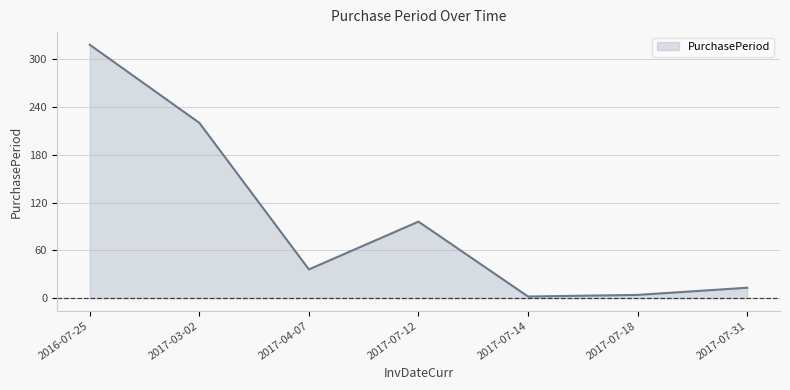

What is the difference between the second highest and second lowest values?

216